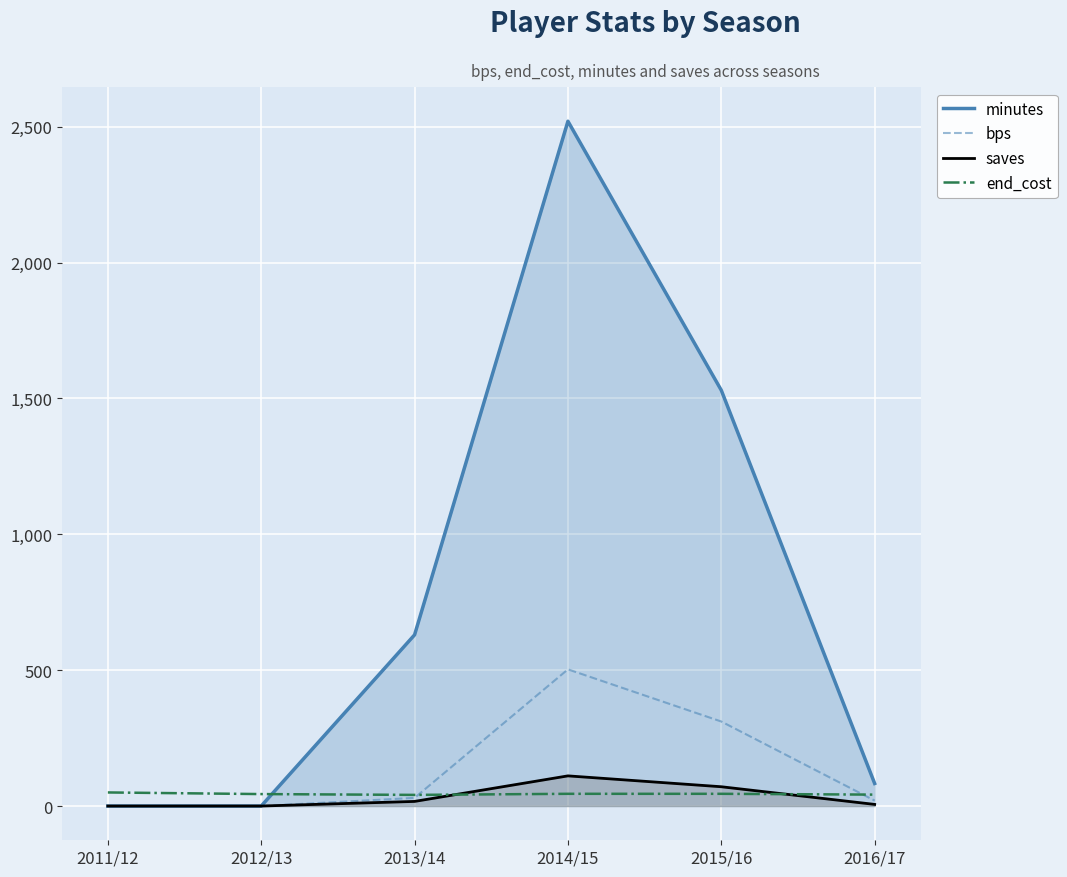

True or false: minutes and saves intersect in this chart.

False